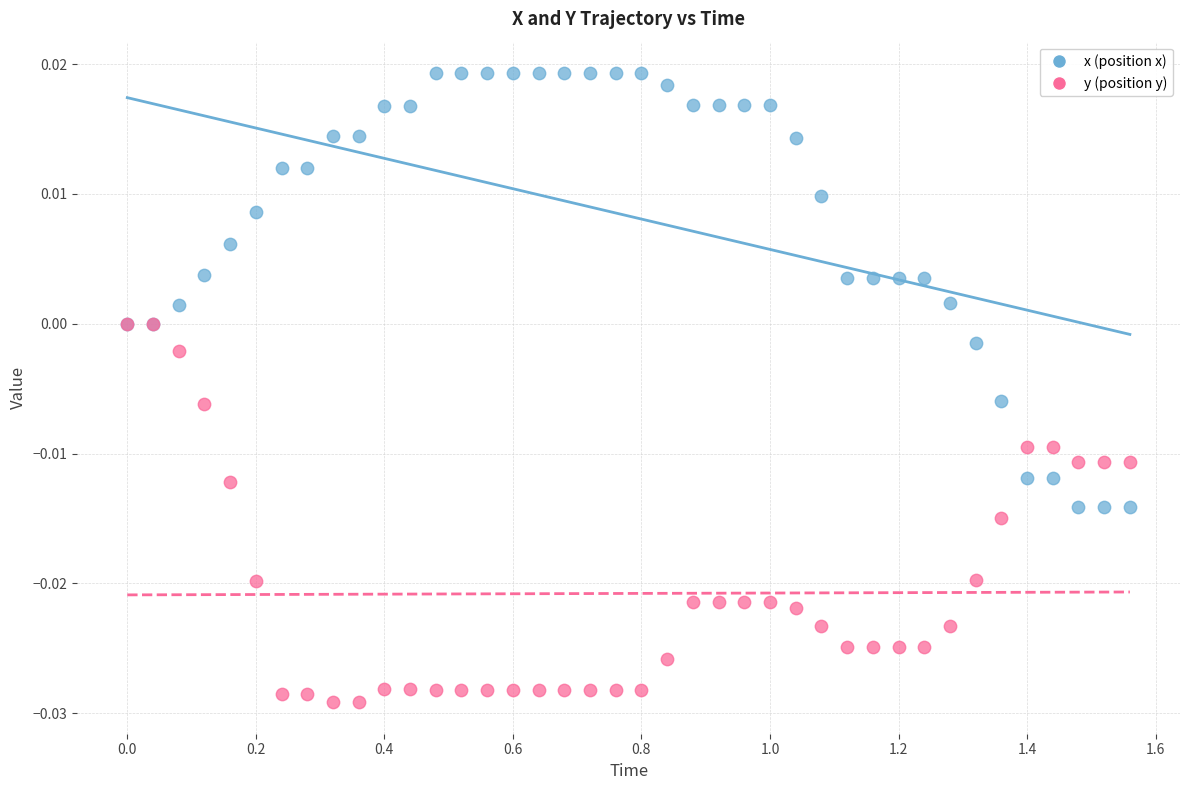

What are all the series names shown in the legend?

x (position x), y (position y)